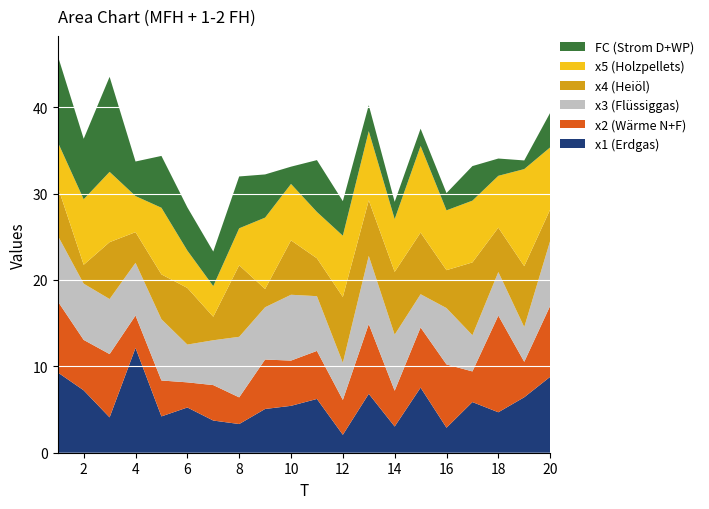

Reading left to right, list all the values displayed in this chart.

x1: 1=9.3	2=7.2	3=4.1	4=12.1	5=4.2	6=5.2	7=3.7	8=3.3	9=5.1	10=5.4	11=6.2	12=2.1	13=6.8	14=3.0	15=7.5	16=2.9	17=5.9	18=4.7	19=6.4	20=8.8
x2: 1=8.2	2=5.8	3=7.3	4=3.7	5=4.2	6=2.9	7=4.1	8=3.1	9=5.7	10=5.2	11=5.6	12=4.0	13=8.1	14=4.1	15=7.0	16=7.3	17=3.5	18=11.2	19=4.1	20=8.2
x3: 1=7.6	2=6.5	3=6.4	4=6.1	5=7.1	6=4.4	7=5.2	8=7.0	9=6.0	10=7.6	11=6.3	12=4.3	13=7.9	14=6.5	15=3.8	16=6.5	17=4.2	18=5.0	19=4.0	20=7.5
x4: 1=5.7	2=2.2	3=6.6	4=3.6	5=5.2	6=6.6	7=2.7	8=8.3	9=2.1	10=6.3	11=4.4	12=7.6	13=6.4	14=7.3	15=7.1	16=4.4	17=8.4	18=5.1	19=7.0	20=3.6
x5: 1=5.2	2=7.6	3=8.1	4=4.2	5=7.7	6=4.3	7=3.5	8=4.3	9=8.3	10=6.5	11=5.4	12=7.1	13=8.0	14=6.1	15=10.0	16=6.9	17=7.1	18=6.0	19=11.2	20=7.2
FC: 1=10.0	2=7.0	3=11.0	4=4.0	5=6.0	6=5.0	7=4.0	8=6.0	9=5.0	10=2.0	11=6.0	12=4.0	13=3.0	14=2.0	15=2.0	16=2.0	17=4.0	18=2.0	19=1.0	20=4.0